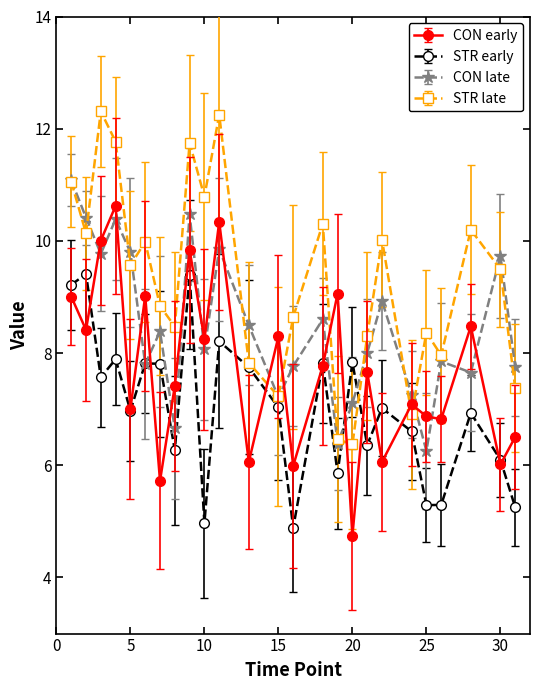

What is the greatest value displayed?

12.3